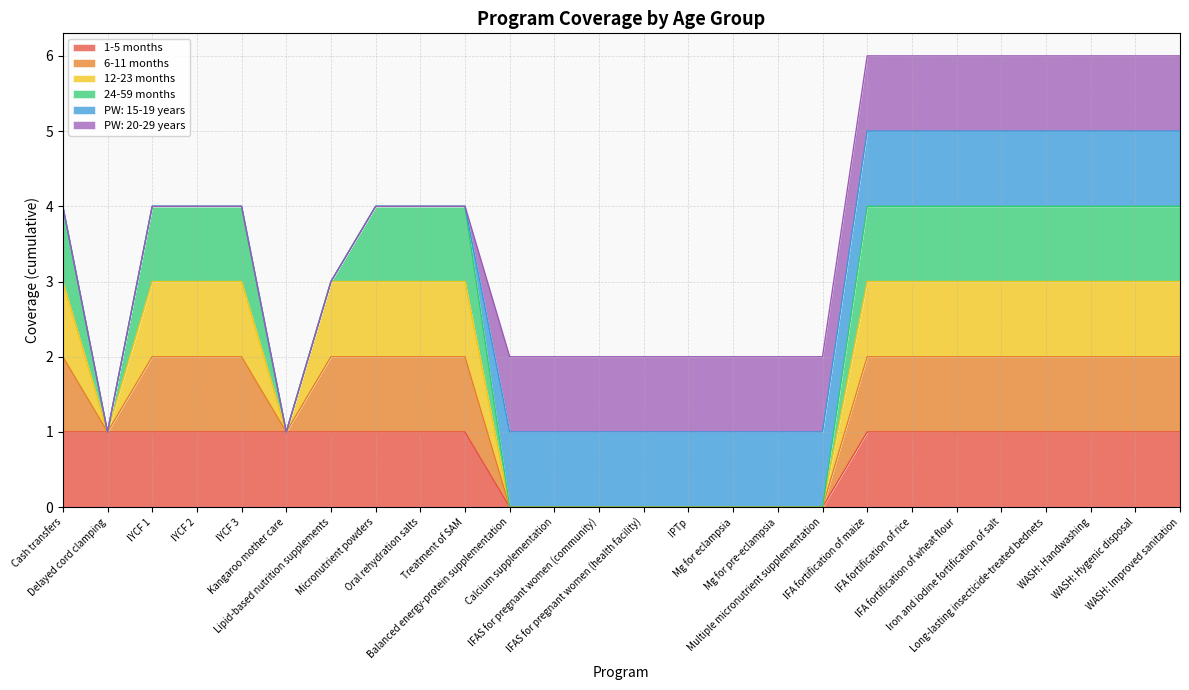

What is the approximate value of 1-5 months at WASH: Improved sanitation?

1